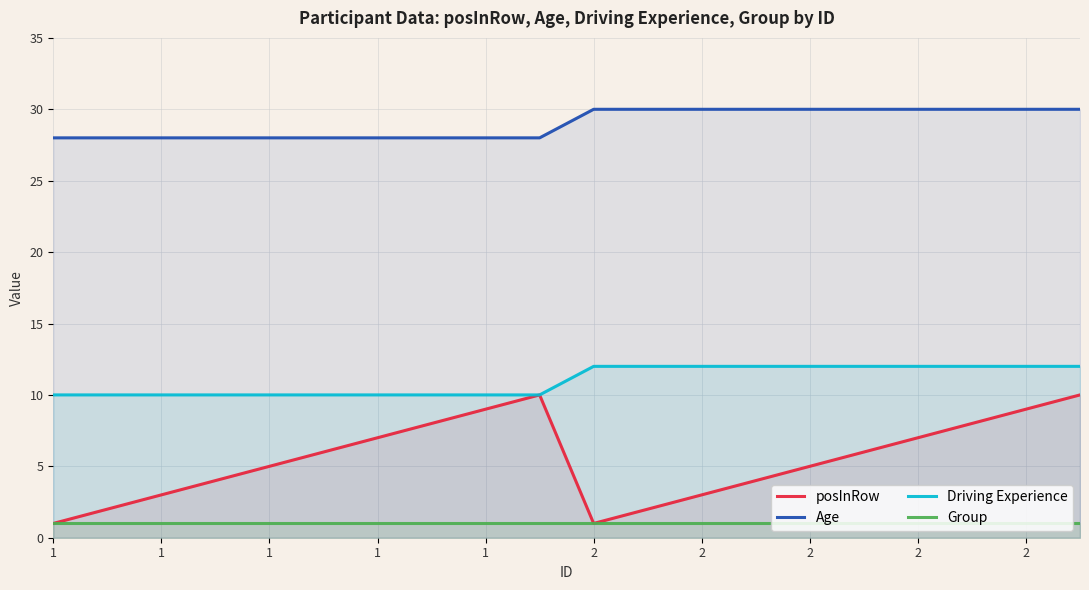

Reading left to right, list all the values displayed in this chart.

posInRow: 1	2	3	4	5	6	7	8	9	10	1	2	3	4	5	6	7	8	9	10
Age: 28	28	28	28	28	28	28	28	28	28	30	30	30	30	30	30	30	30	30	30
Driving Experience: 10	10	10	10	10	10	10	10	10	10	12	12	12	12	12	12	12	12	12	12
Group: 1	1	1	1	1	1	1	1	1	1	1	1	1	1	1	1	1	1	1	1